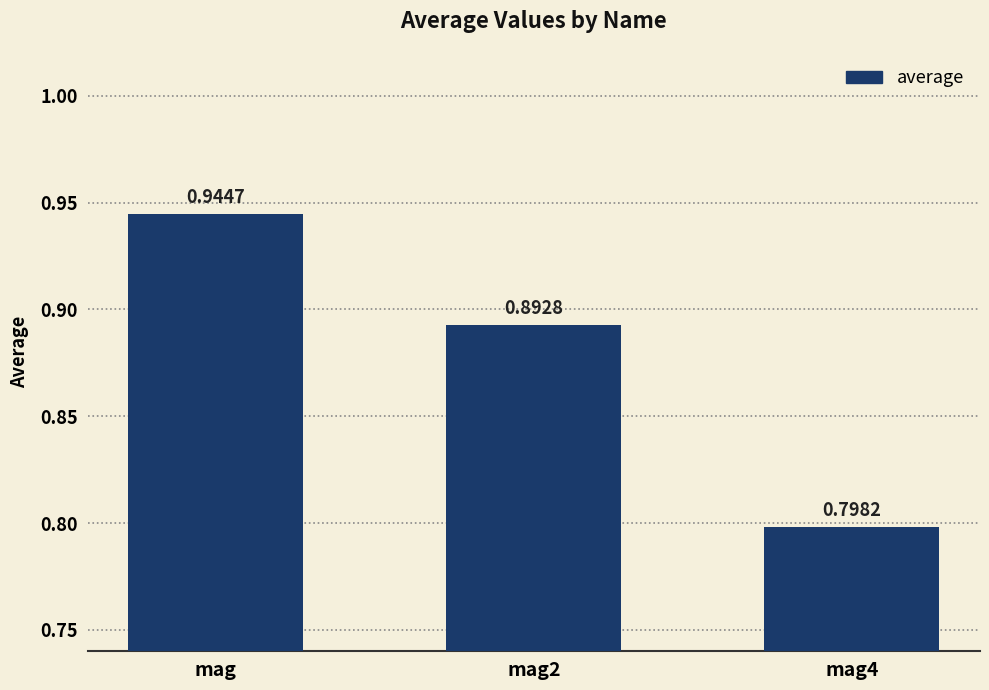

What is the sum of the values at mag and mag2?

1.8